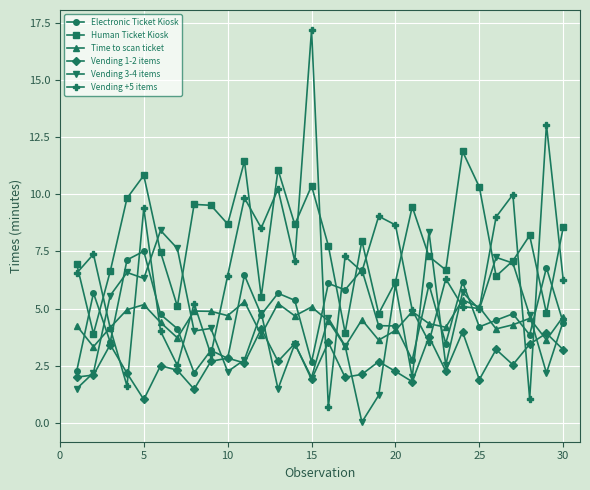

Which series has the widest spread of values?

Vending +5 items